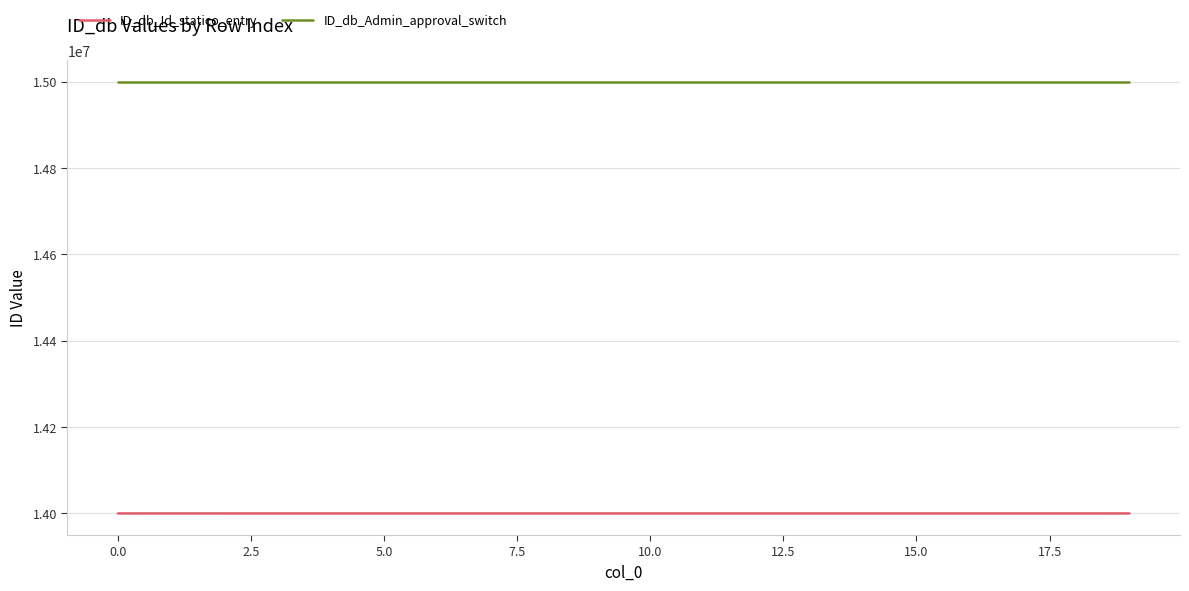

What are all the series names shown in the legend?

ID_db_Id_statico_entry, ID_db_Admin_approval_switch